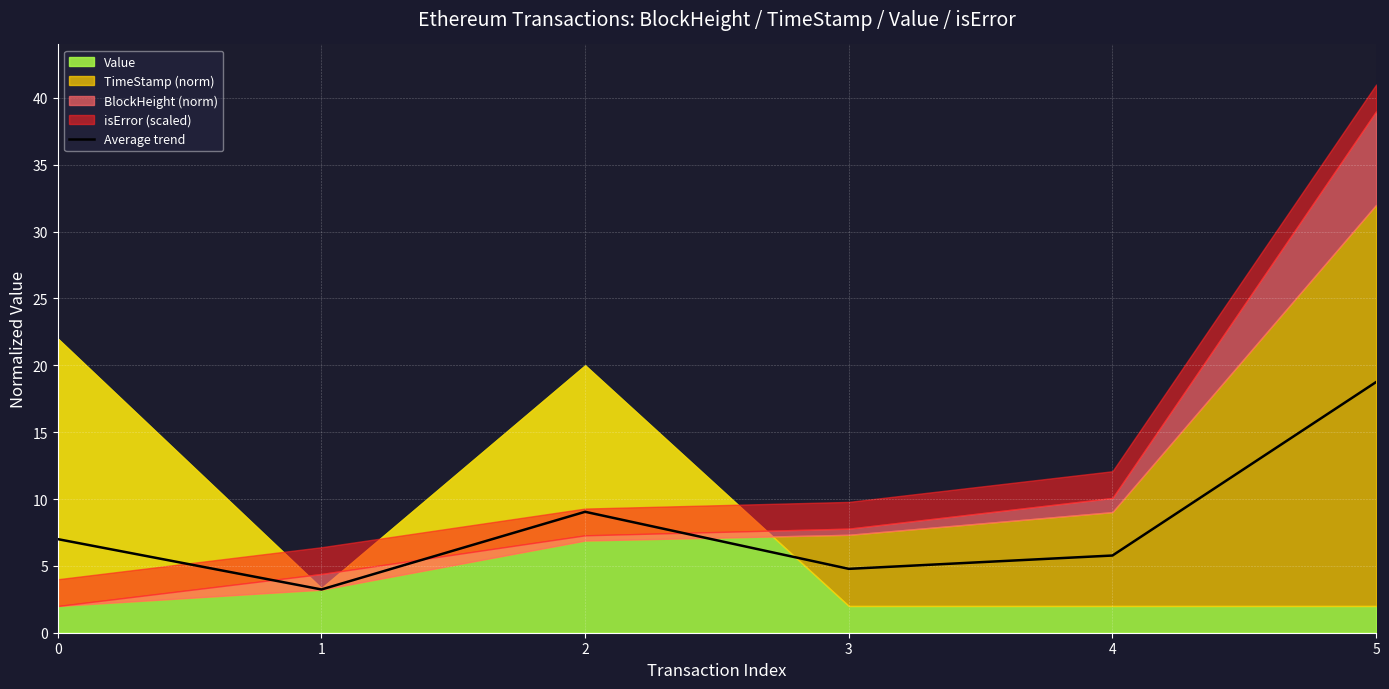

How many lines are shown in the chart?

1